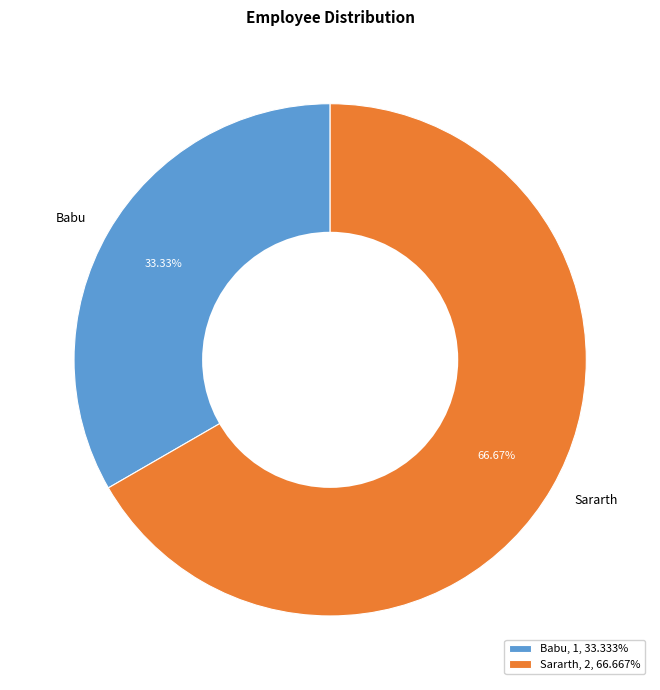

How many slices are in this pie chart?

2